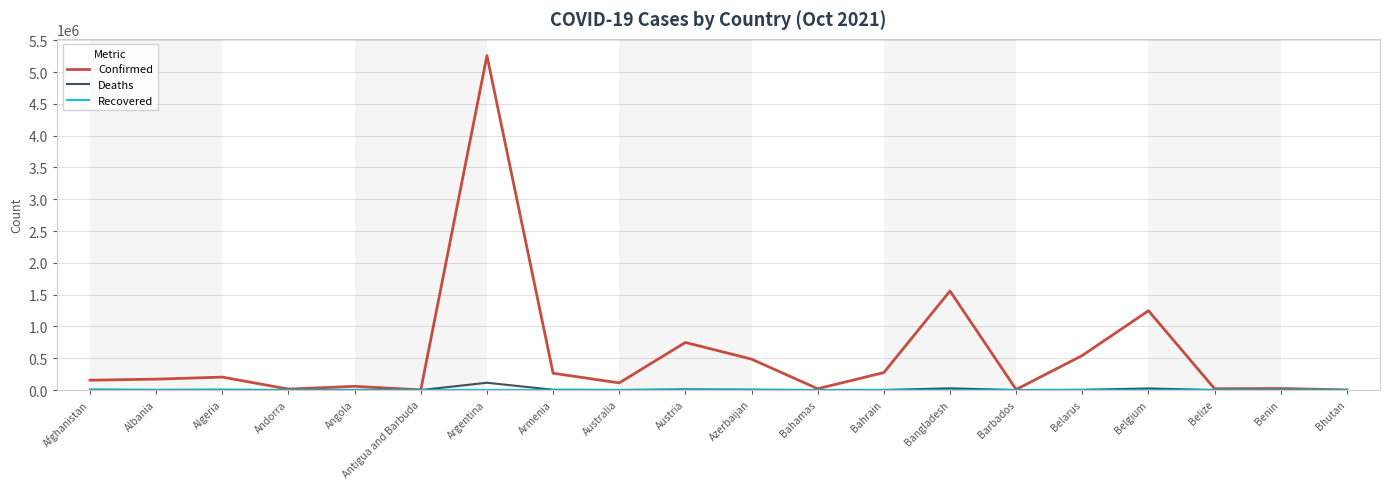

Which series has the largest total across all categories?

Confirmed